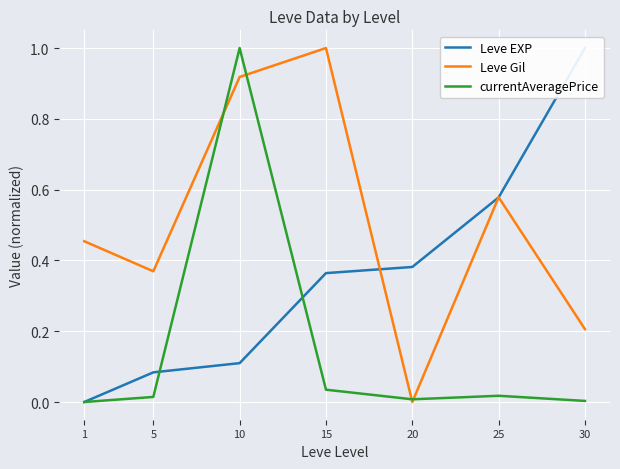

Which has a higher value, 20 or 1?

20